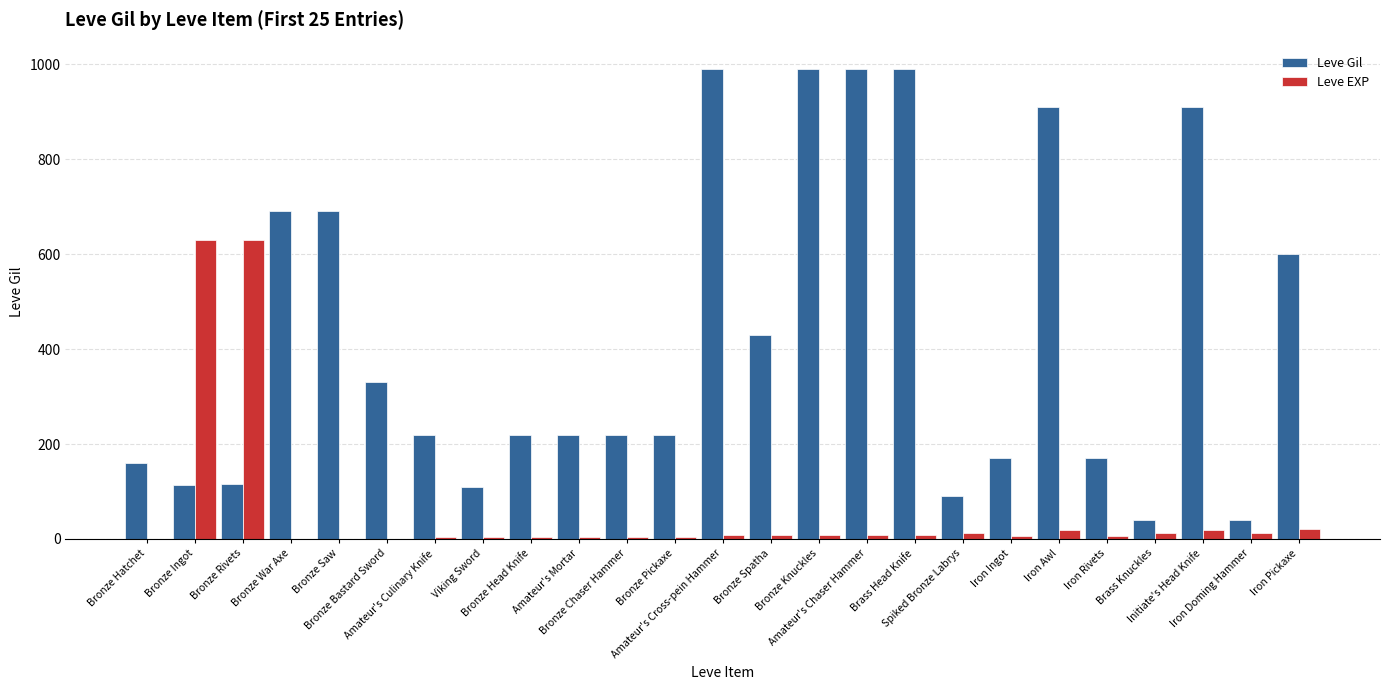

Does the chart contain stacked bars?

No